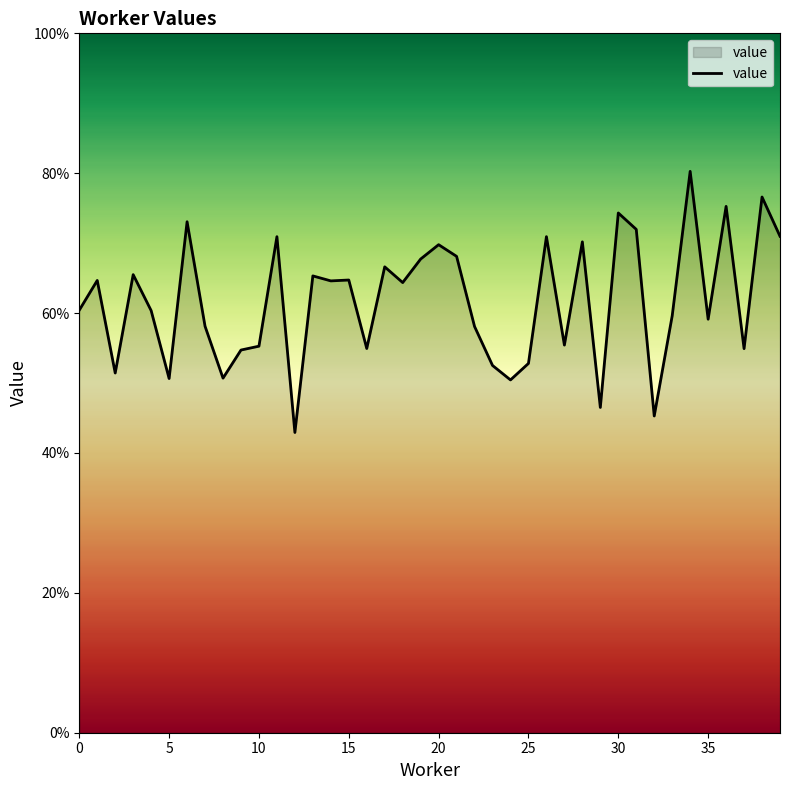

Does the chart display data point markers on the line(s)?

No